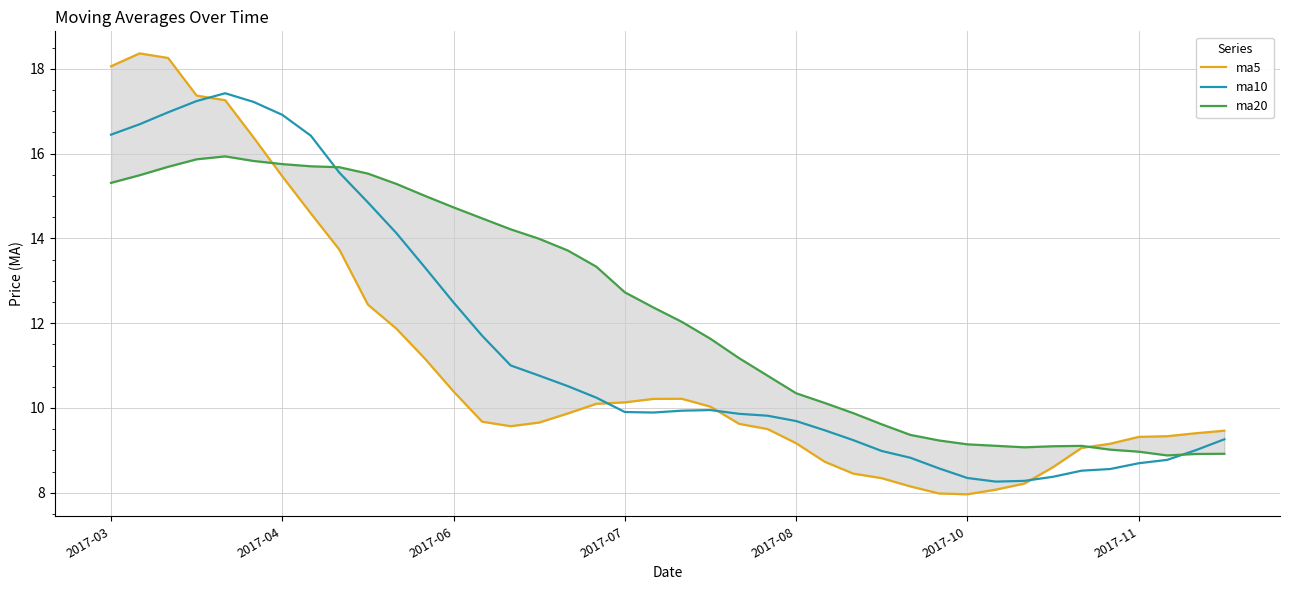

Is it true that ma10 equals 9.9 at 2017-07?

True